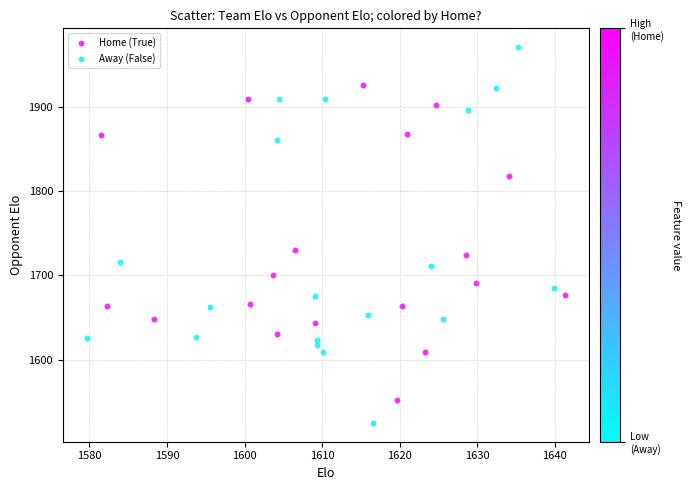

What are all the series names shown in the legend?

Home (True), Away (False)